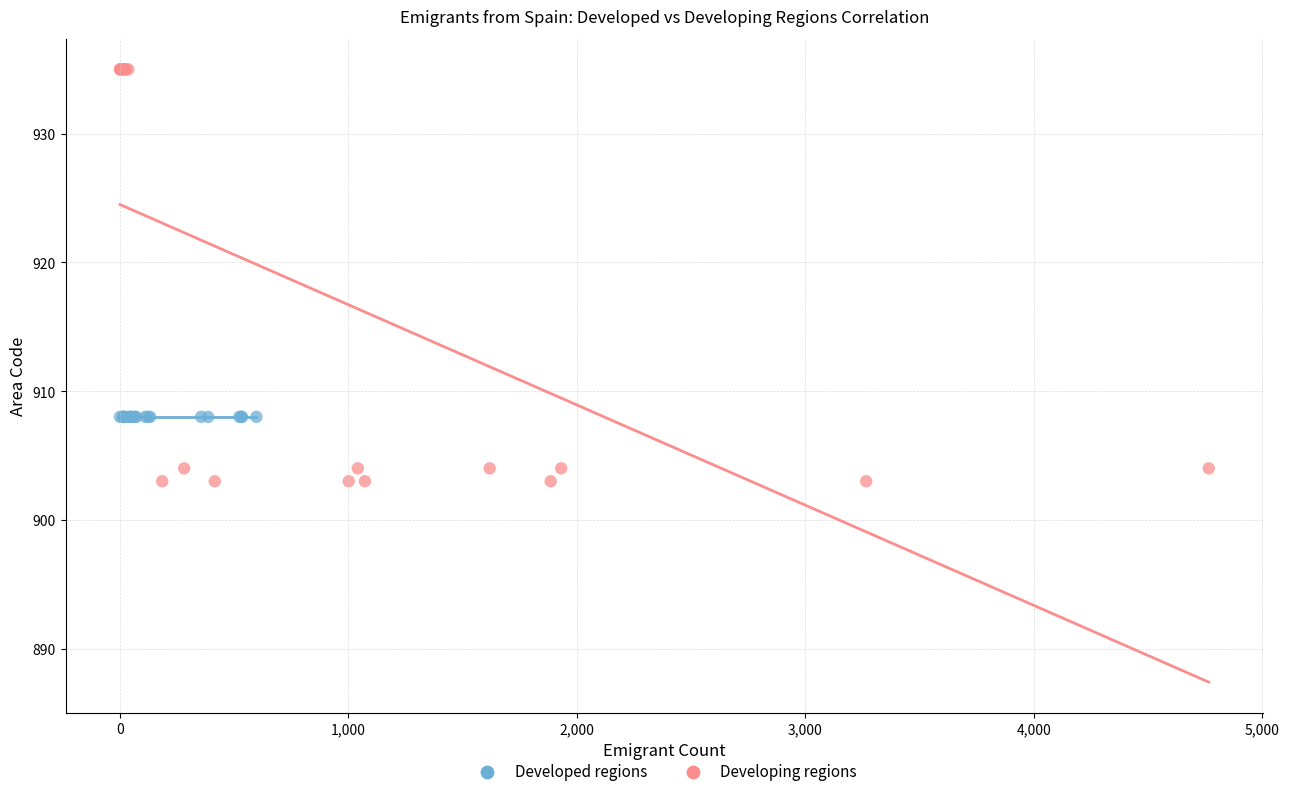

What are all the series names shown in the legend?

Developed regions, Developing regions